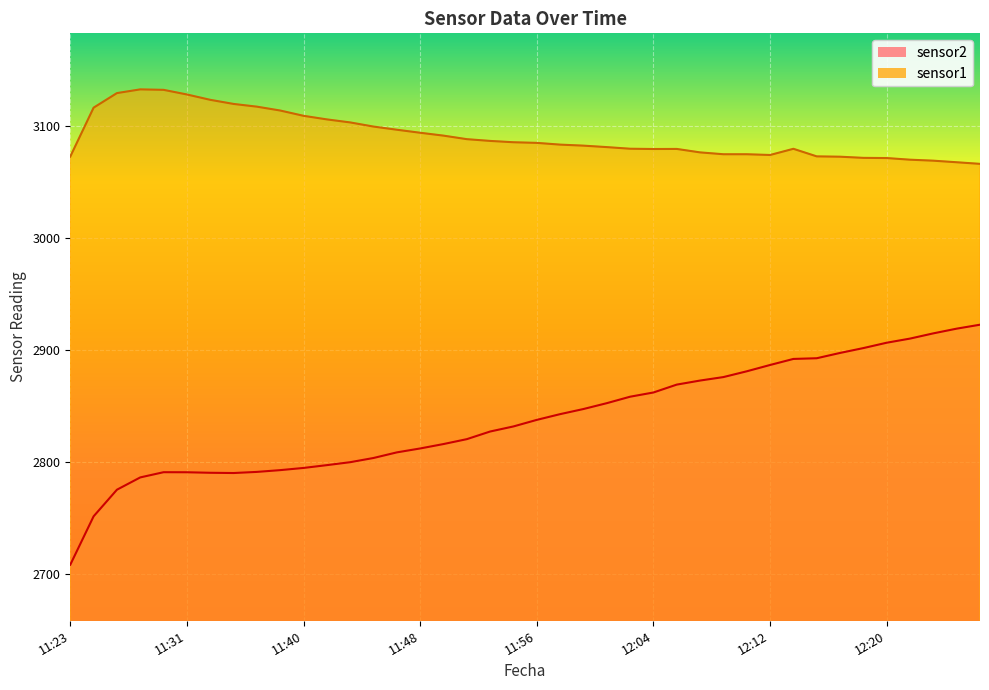

How many interior local valleys does the sensor2 series have?

1